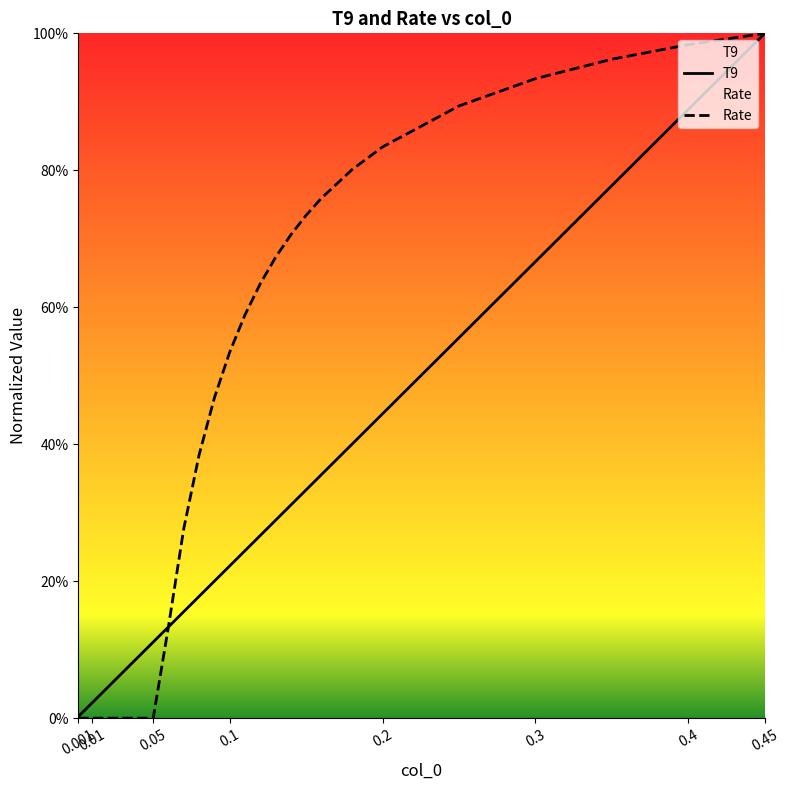

Which category has the lowest value in the Rate series?

0.001